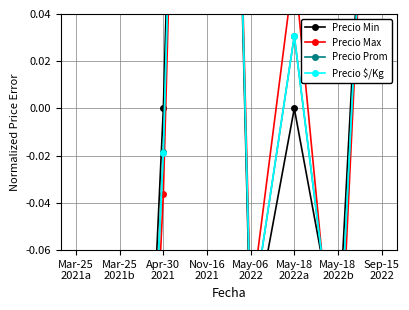

At which label is Precio Prom closest to 0?

Apr-30
2021